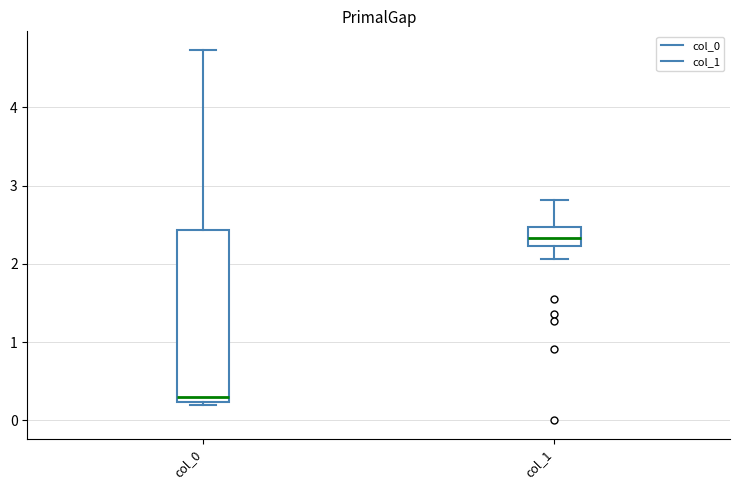

Reading left to right, read every box against the y-axis: the position of its median line, the range the box covers, and the ends of its whiskers. The values are not printed on the chart, so give them approximately, as read against the axis.

col_0: median 0.3, box 0.2 to 2.4, whiskers 0.2 (just below the box's lower edge) to 4.7
col_1: median 2.3, box 2.2 to 2.5, whiskers 2.1 to 2.8